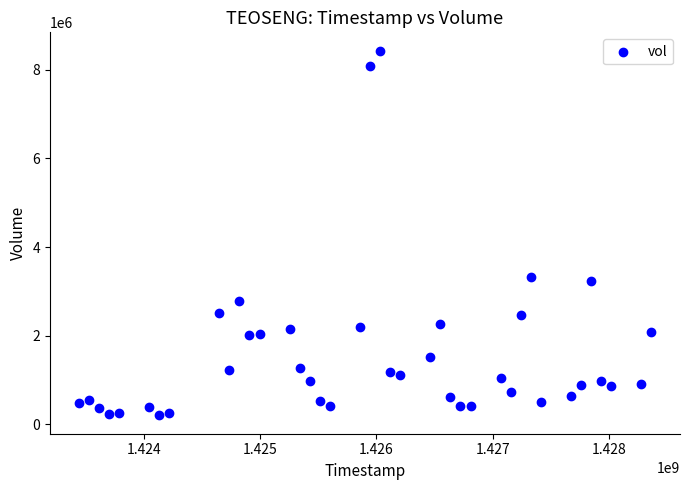

What is the range of Y values (max minus min)?

8242700